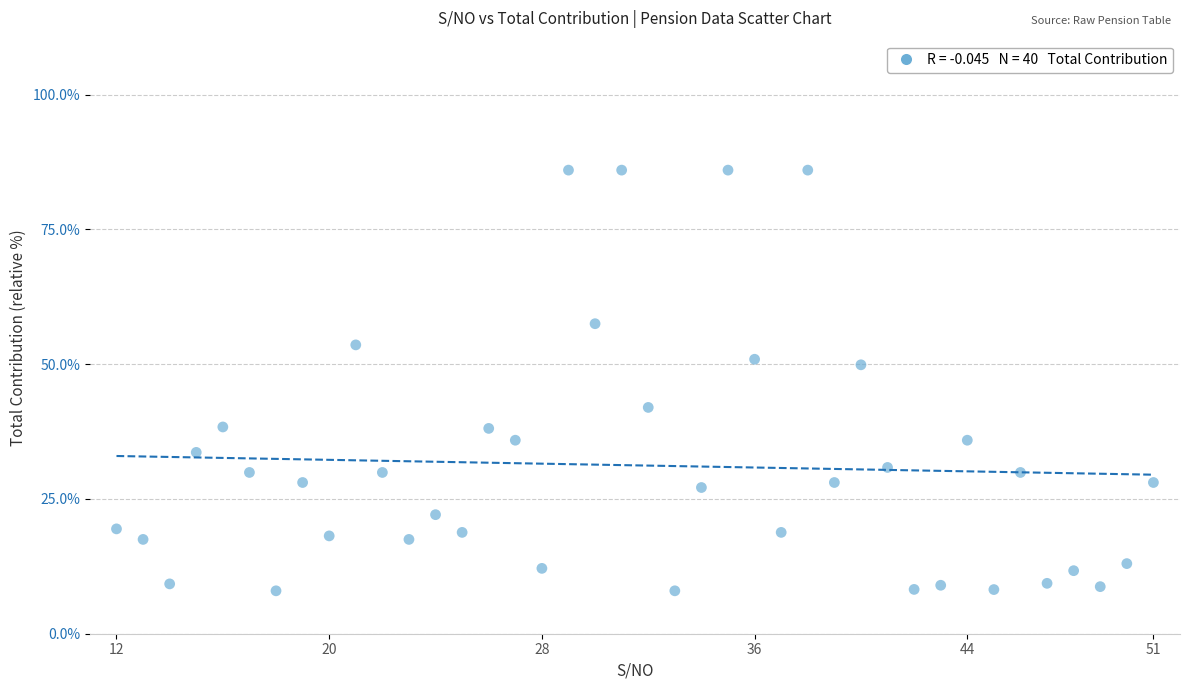

What is the range of Y values (max minus min)?

78.0